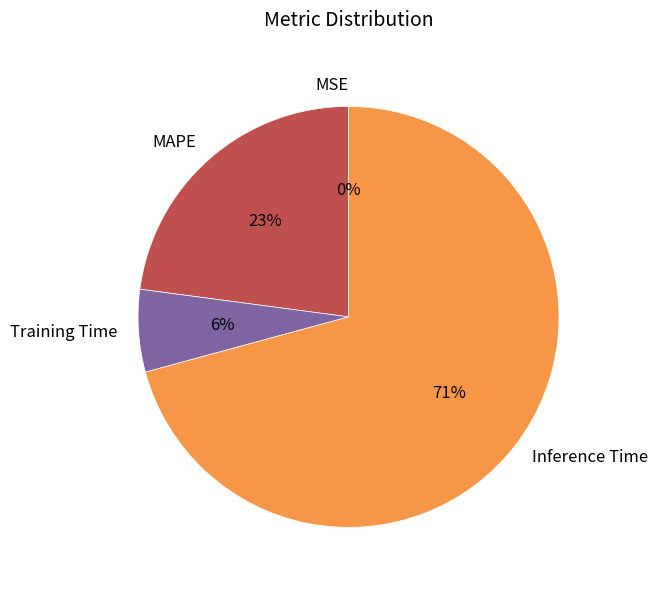

To the nearest percent, what is the combined percentage of MAPE and Training Time?

29%